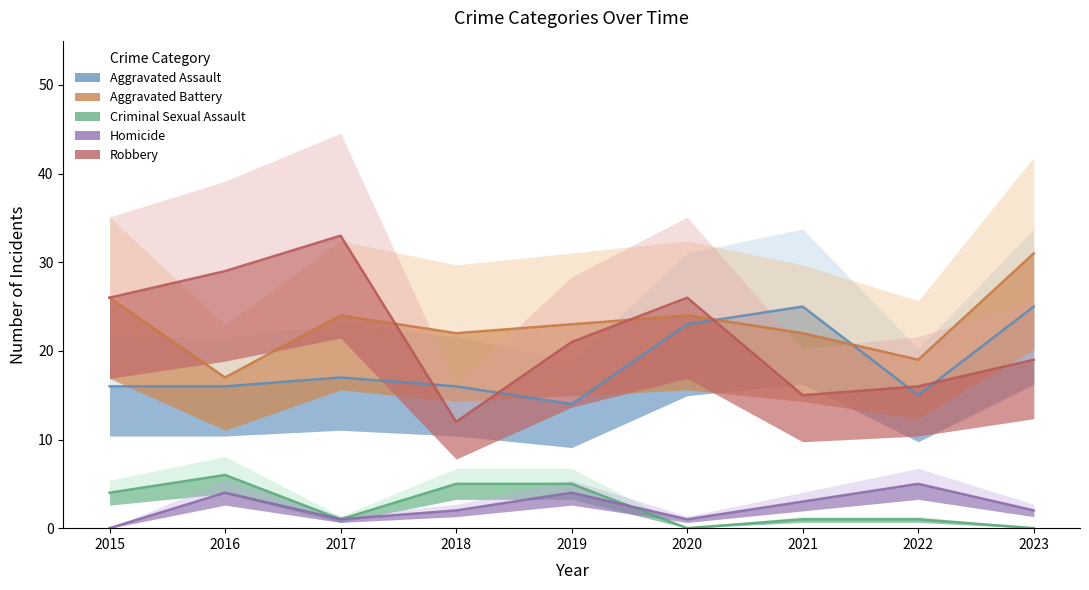

In Criminal Sexual Assault, how many points are higher than both neighbors (excluding endpoints)?

1